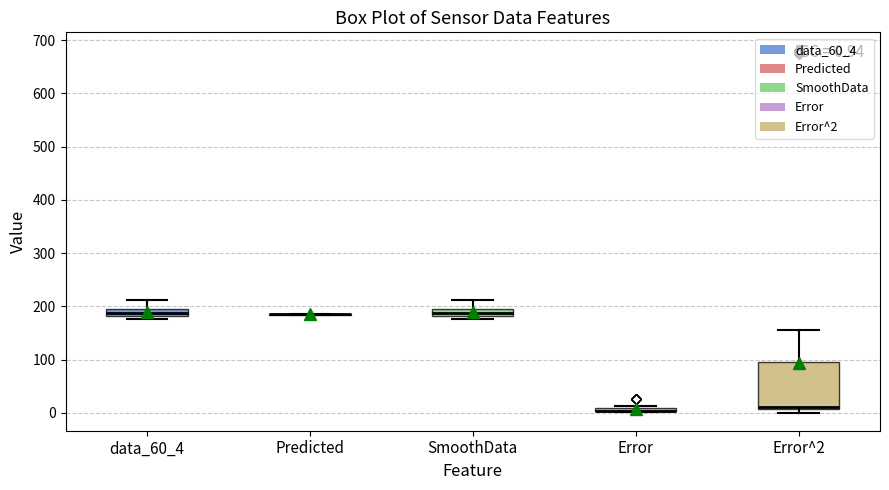

Comparing the boxes themselves (not the whiskers), which one is the tallest?

Error^2